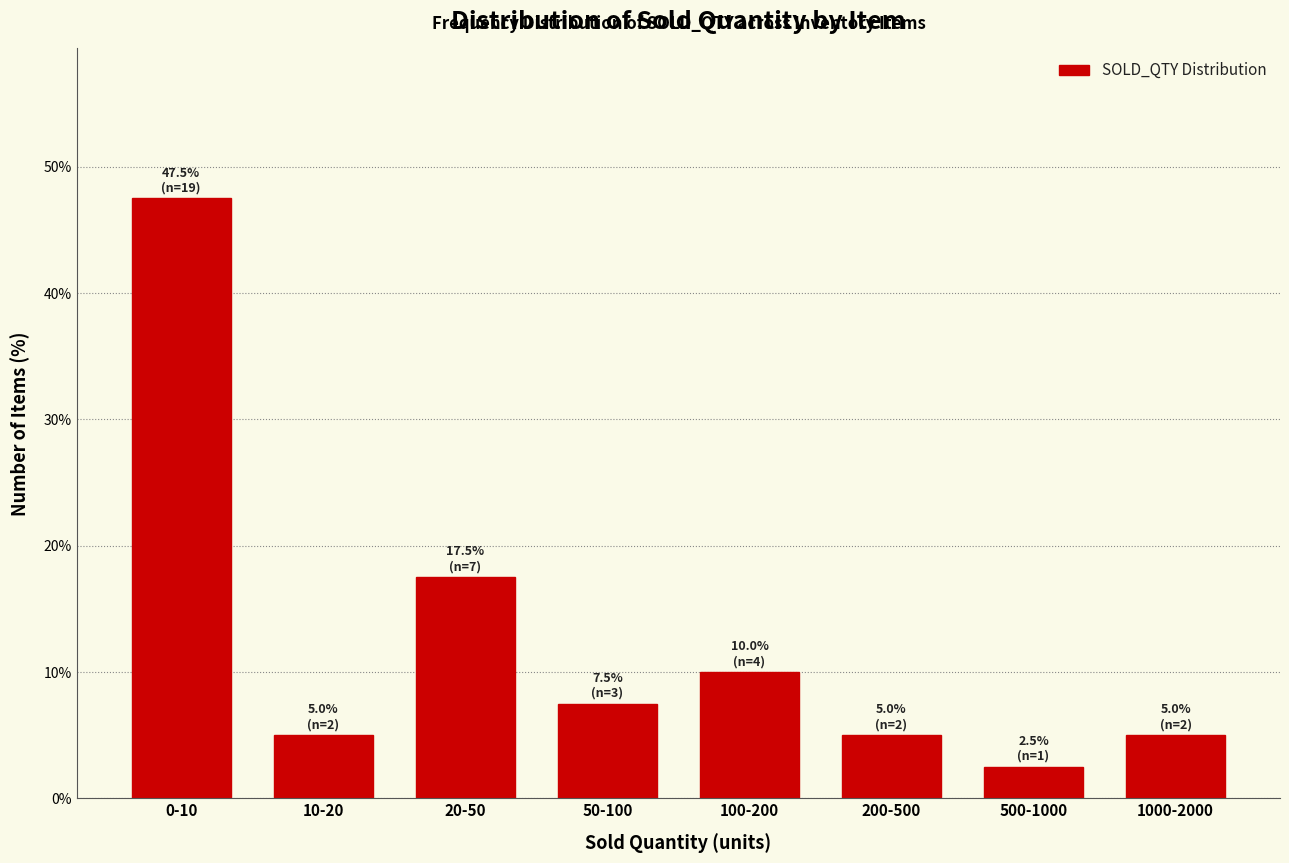

Reading right to left, what are all the values shown in this chart?

5.0	2.5	5.0	10.0	7.5	17.5	5.0	47.5